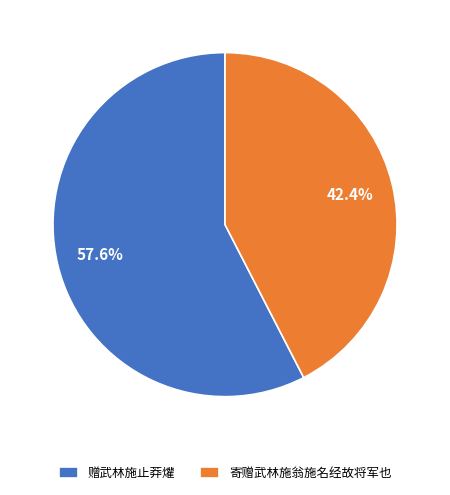

True or false: 寄赠武林施翁施名经故将军也 accounts for 42% of the total.

True